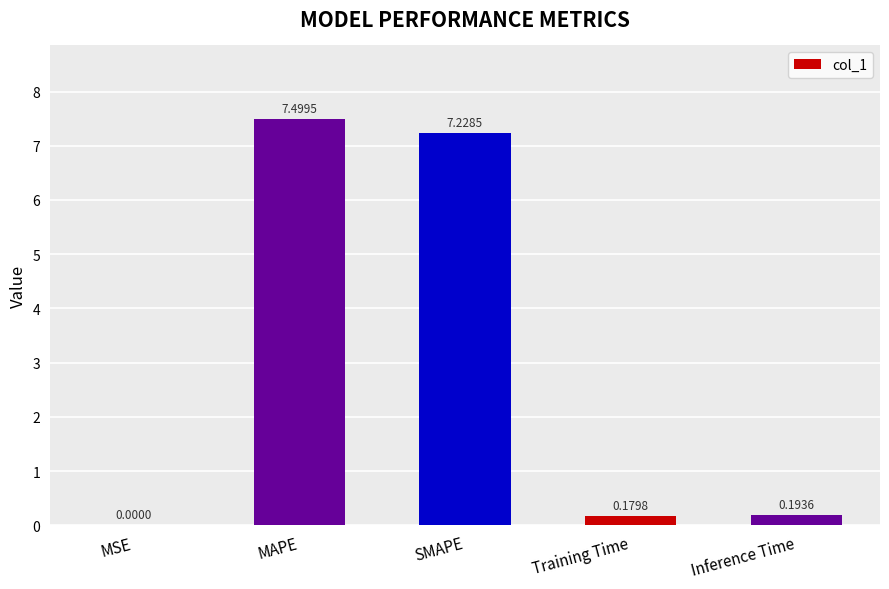

Between Training Time and MAPE, which is larger?

MAPE